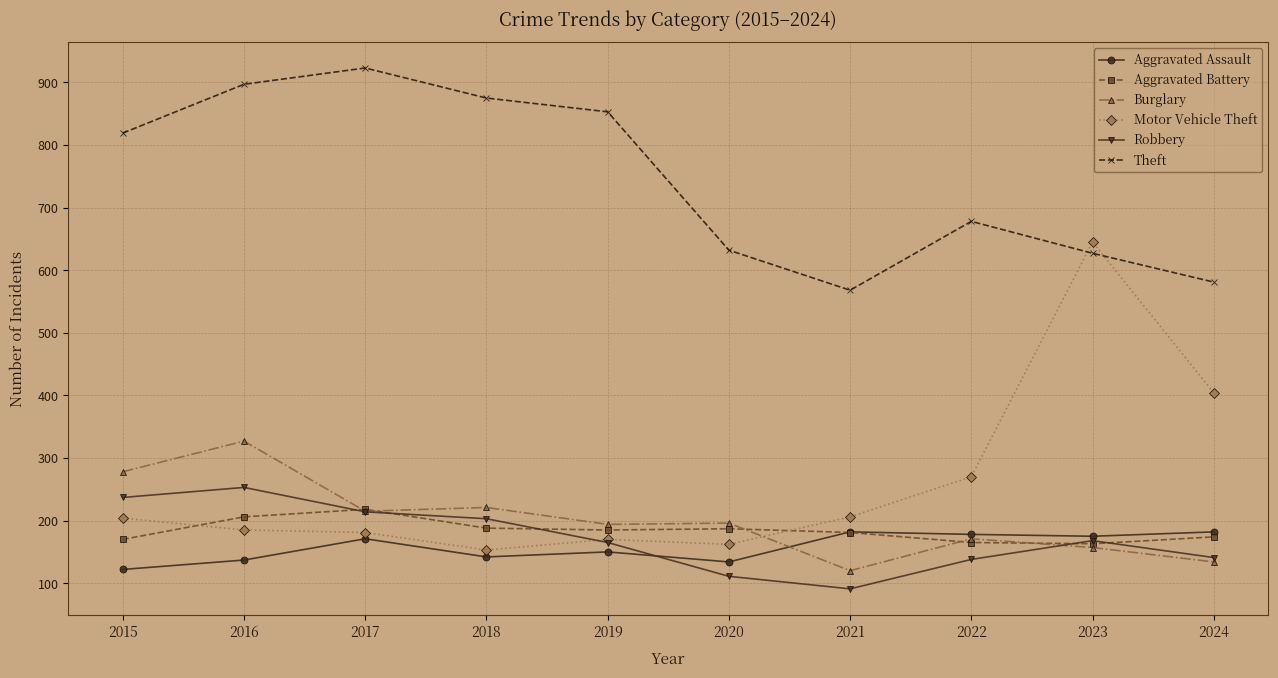

How many values in the Motor Vehicle Theft series are below 204?

5